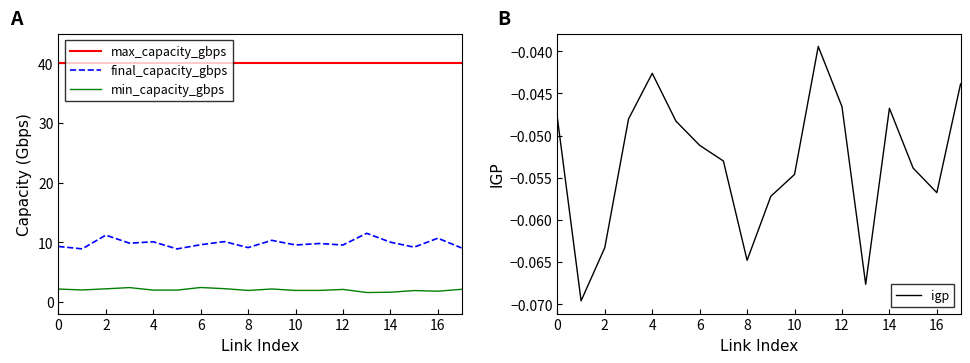

Is it true that final_capacity_gbps equals 4.8 at 12?

False